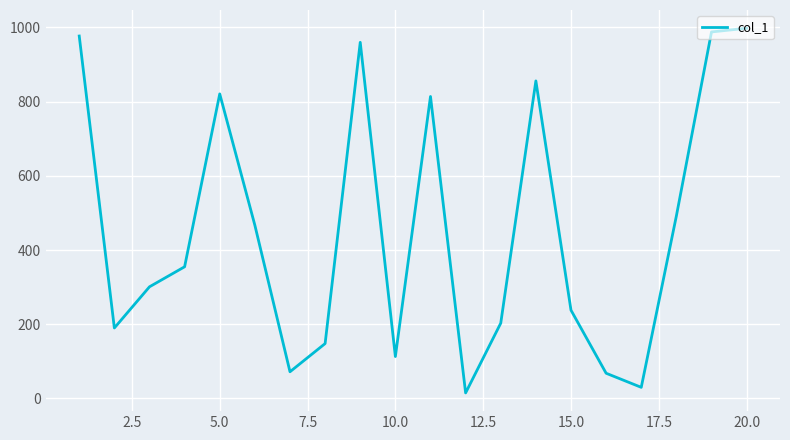

What is the maximum value shown in the chart?

998